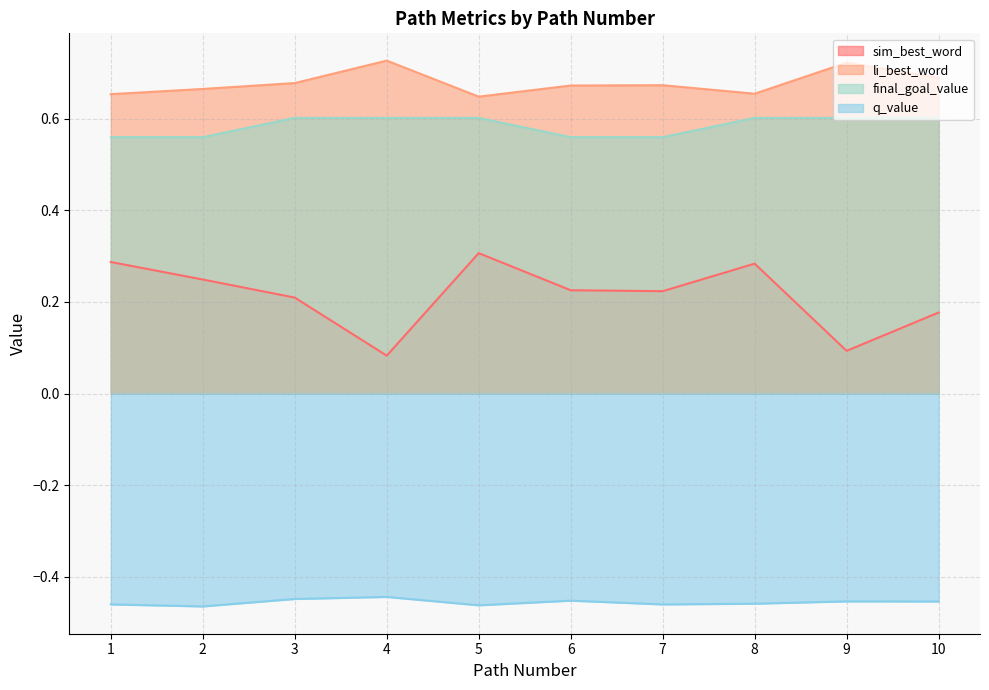

True or false: li_best_word and q_value intersect in this chart.

False